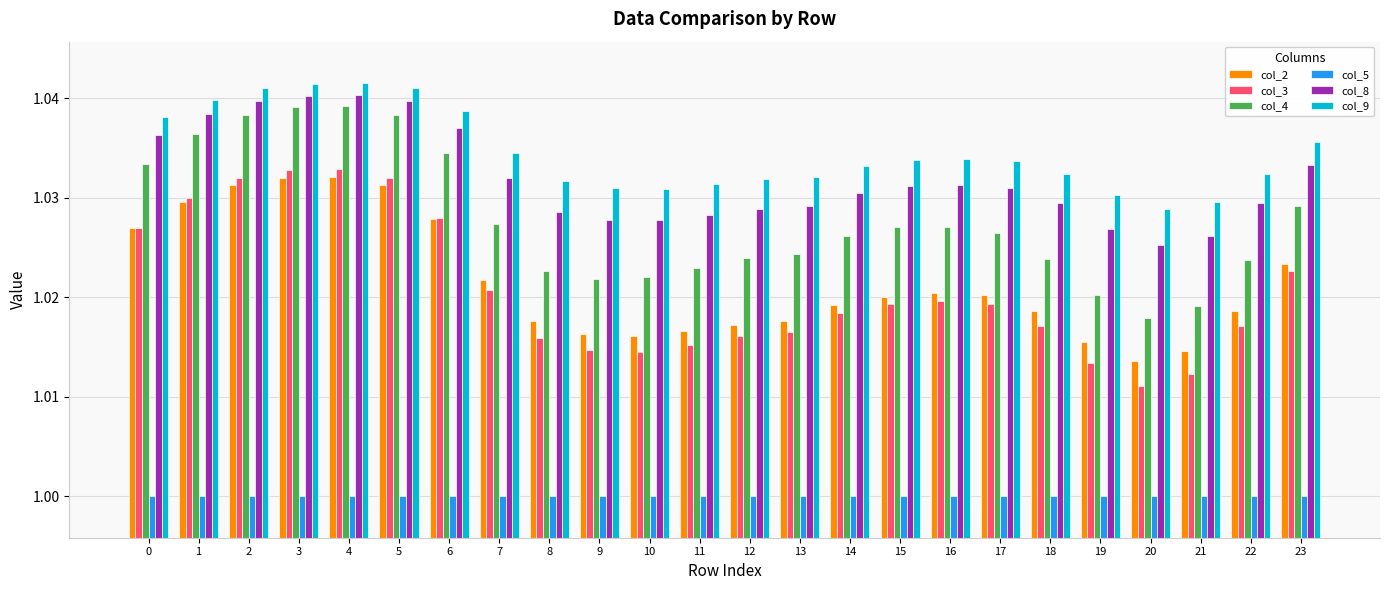

Which series changed the most between 4 and 12?

col_3